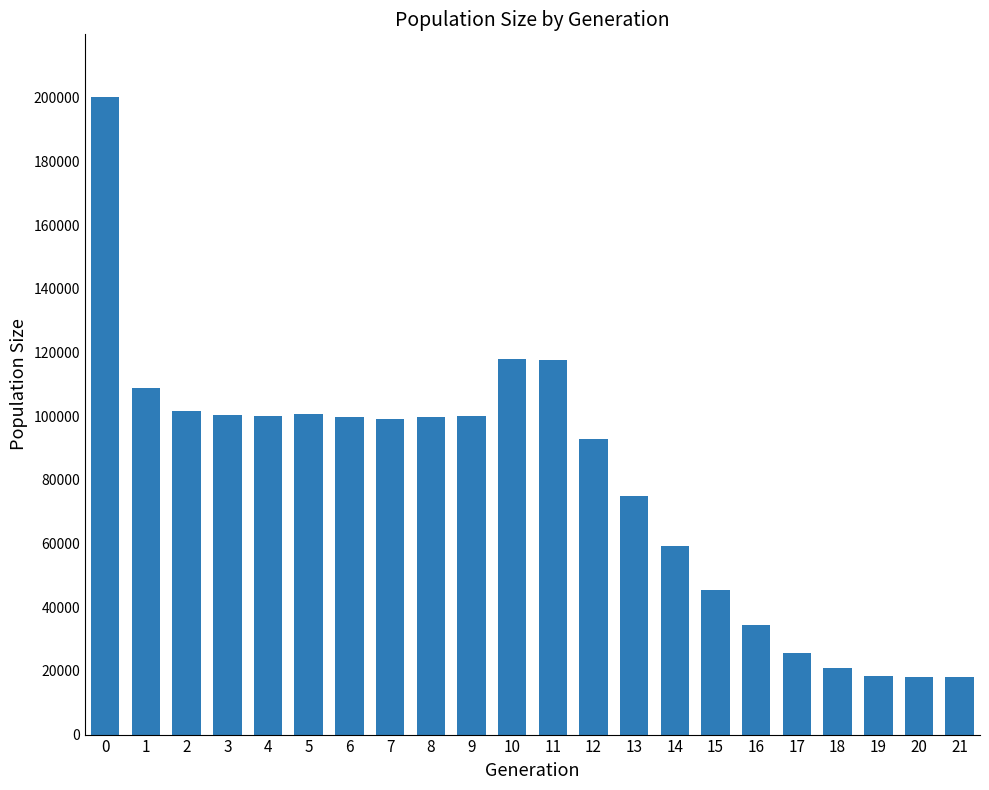

What is the maximum value shown in the chart?

200288